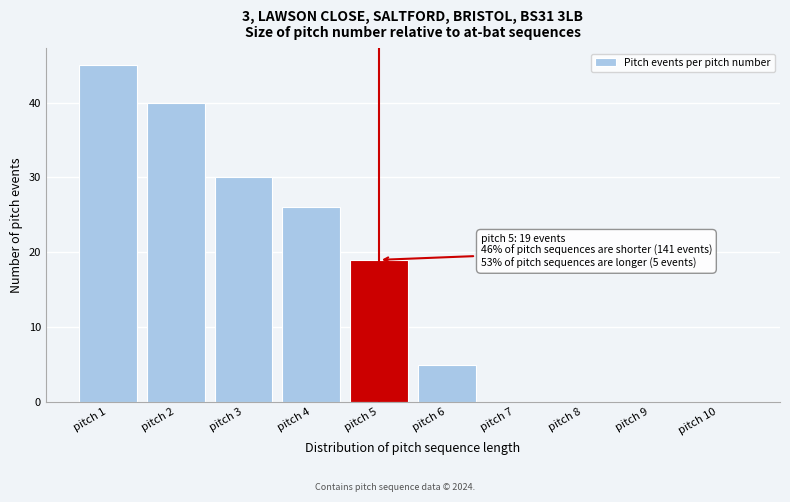

Reading left to right, transcribe all the data shown in this chart.

pitch 1=45	pitch 2=40	pitch 3=30	pitch 4=26	pitch 5=19	pitch 6=5	pitch 7=0	pitch 8=0	pitch 9=0	pitch 10=0